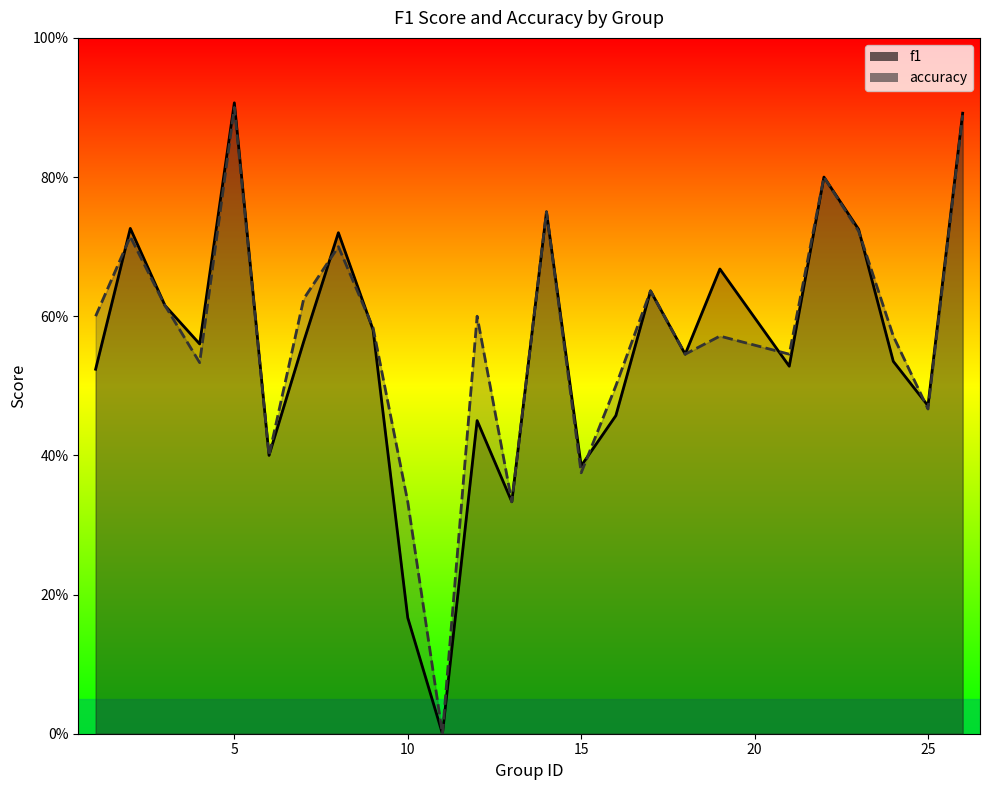

What is the maximum value shown in the chart?

0.9